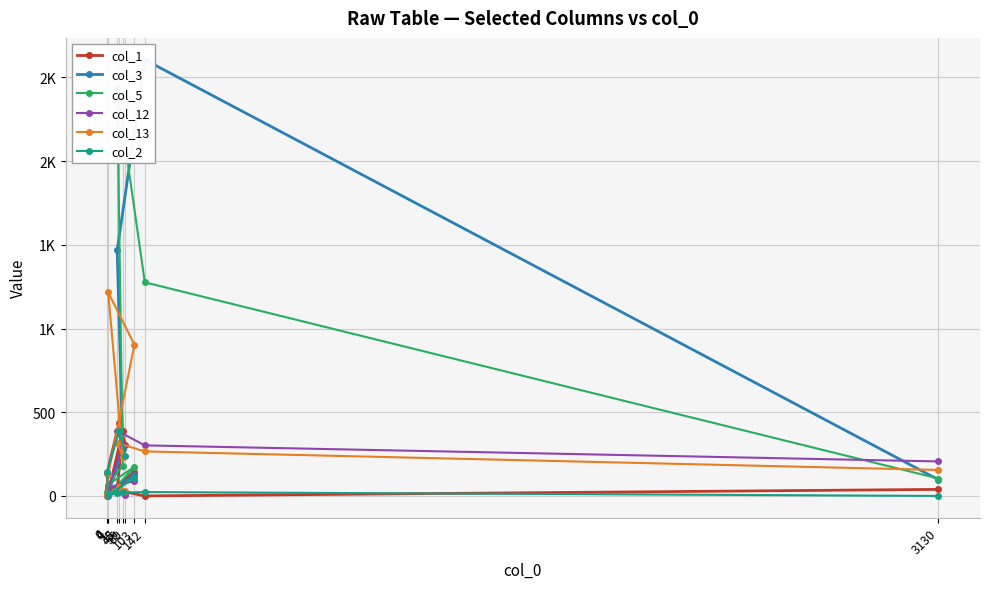

Rank the series at 59 from highest to lowest value.

col_1, col_12, col_3, col_13, col_5, col_2